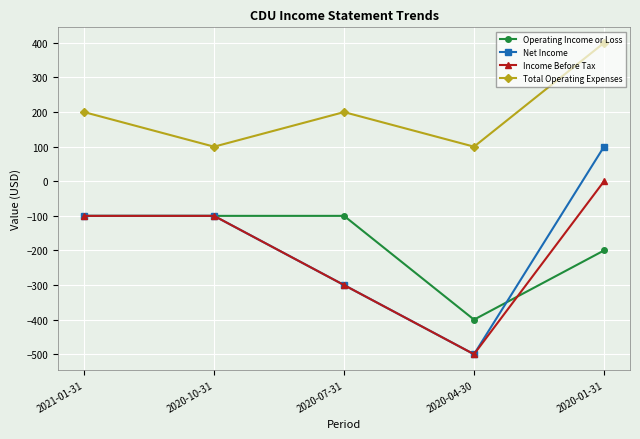

Reading right to left, list all the values displayed in this chart.

Operating Income or Loss: 2020-01-31=-200	2020-04-30=-400	2020-07-31=-100	2020-10-31=-100	2021-01-31=-100
Net Income: 2020-01-31=100	2020-04-30=-500	2020-07-31=-300	2020-10-31=-100	2021-01-31=-100
Income Before Tax: 2020-01-31=0	2020-04-30=-500	2020-07-31=-300	2020-10-31=-100	2021-01-31=-100
Total Operating Expenses: 2020-01-31=400	2020-04-30=100	2020-07-31=200	2020-10-31=100	2021-01-31=200